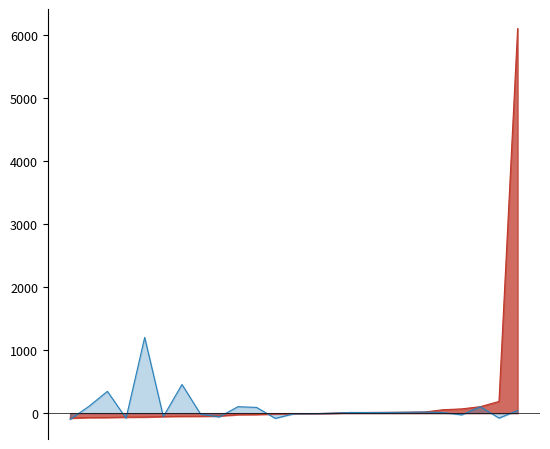

What is the greatest value displayed?

6103.7